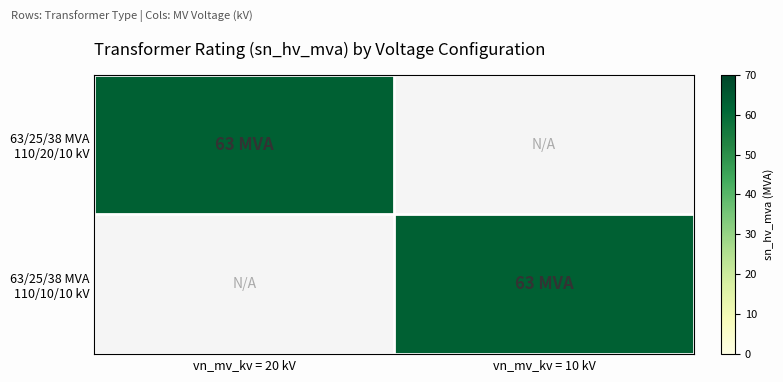

Reading left to right, list all the values displayed in this chart.

63/25/38 MVA 110/20/10 kV: 63	0
63/25/38 MVA 110/10/10 kV: 0	63